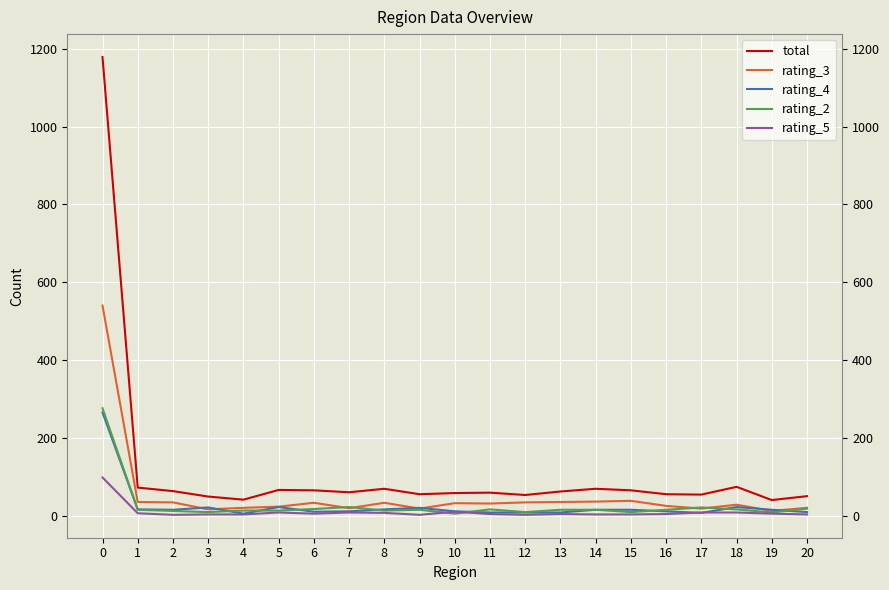

What is the difference between the maximum and minimum values in the rating_4 series?

260